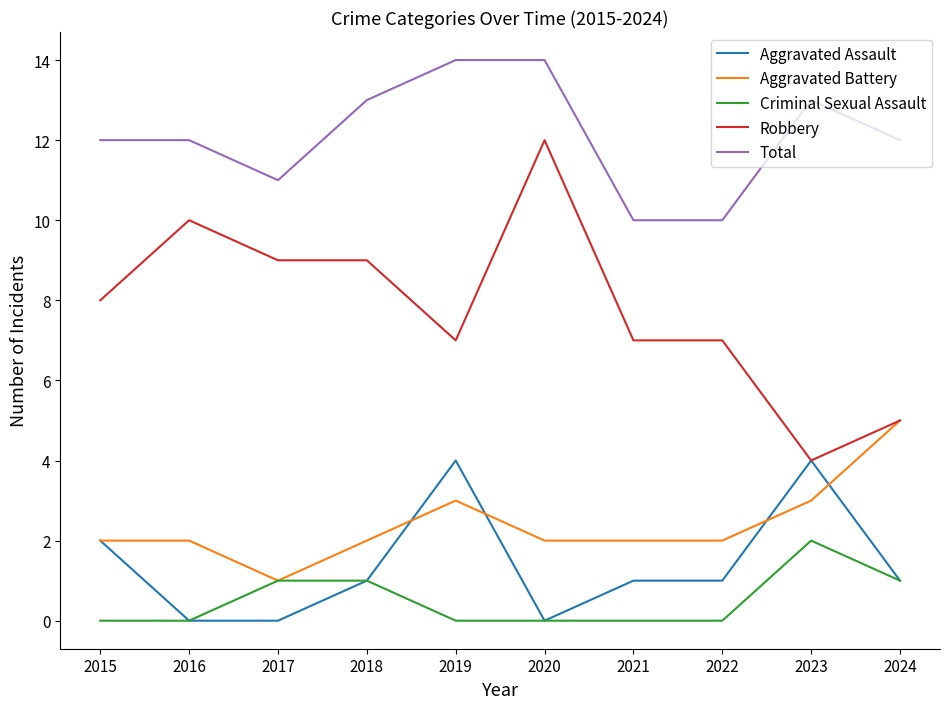

Is the value of Aggravated Battery at 2018 greater than the value of Robbery at 2015?

No